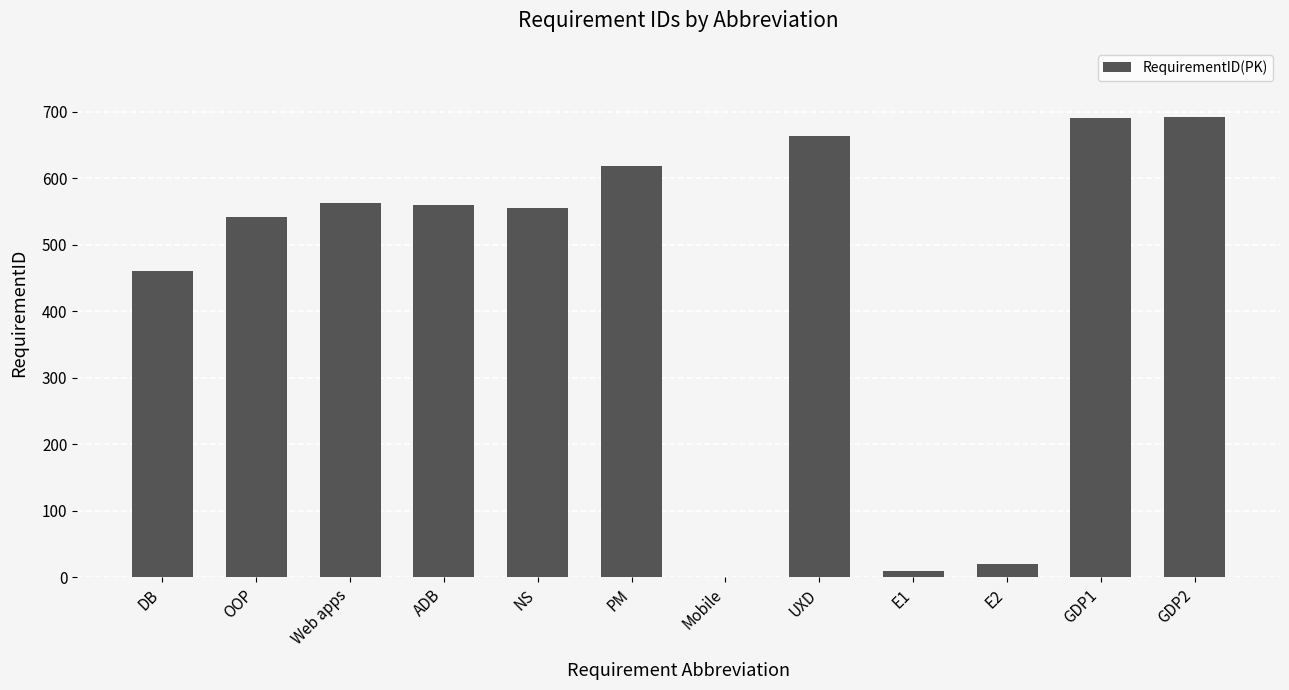

What is the change in value from PM to Mobile?

-617